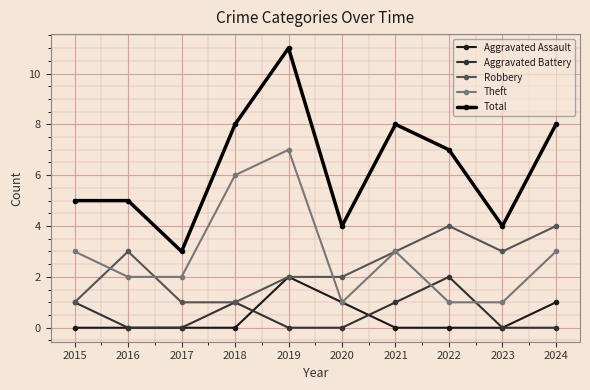

Between 2017 and 2018, which series saw the biggest shift?

Total